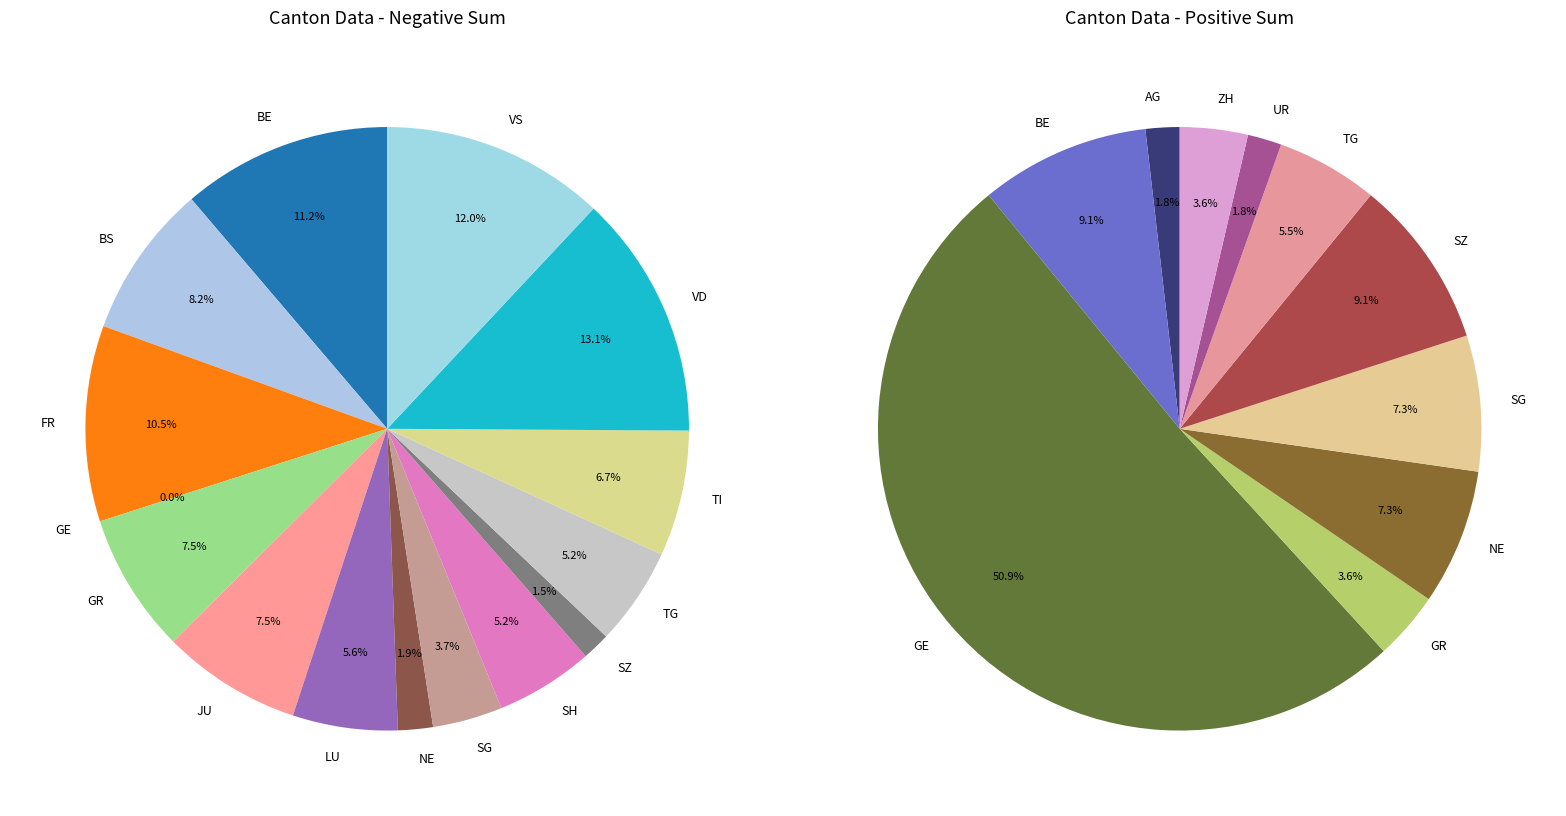

Does any single category account for the majority?

No